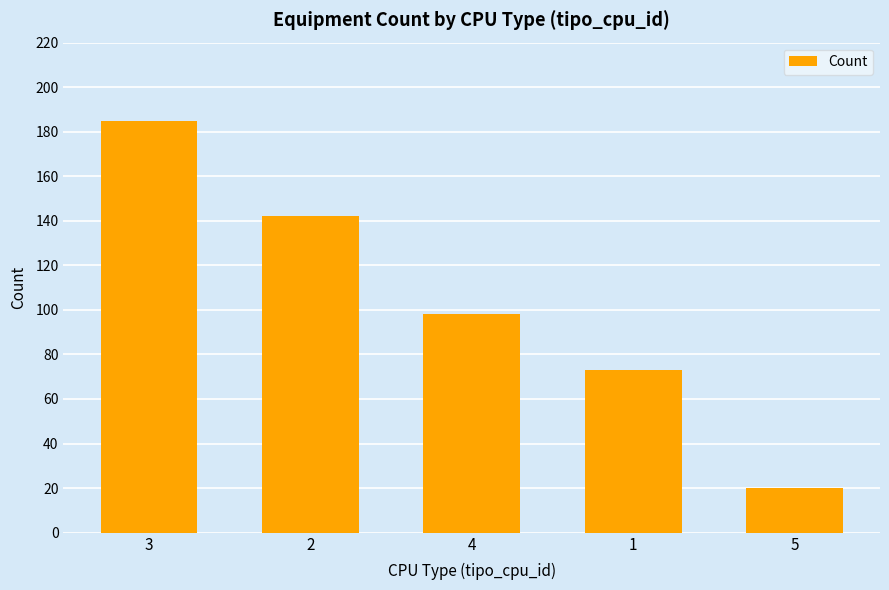

What is the label of the 2nd bar from the right?

1